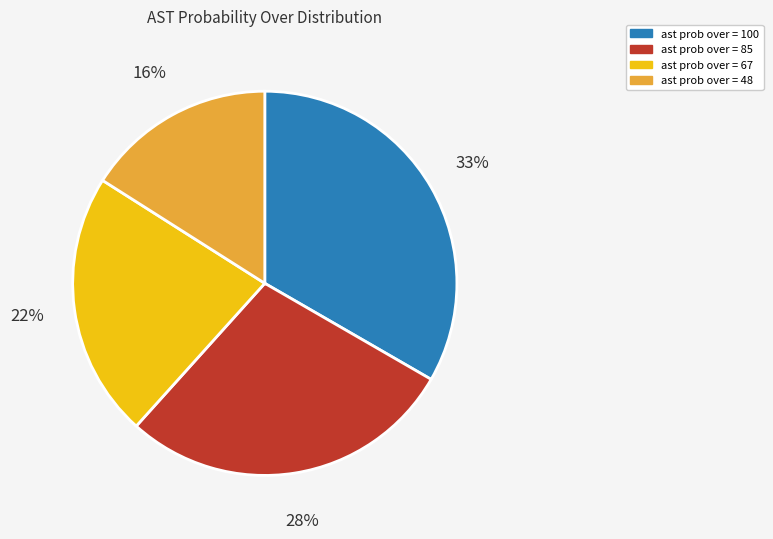

To the nearest percent, what is the average slice percentage?

25%